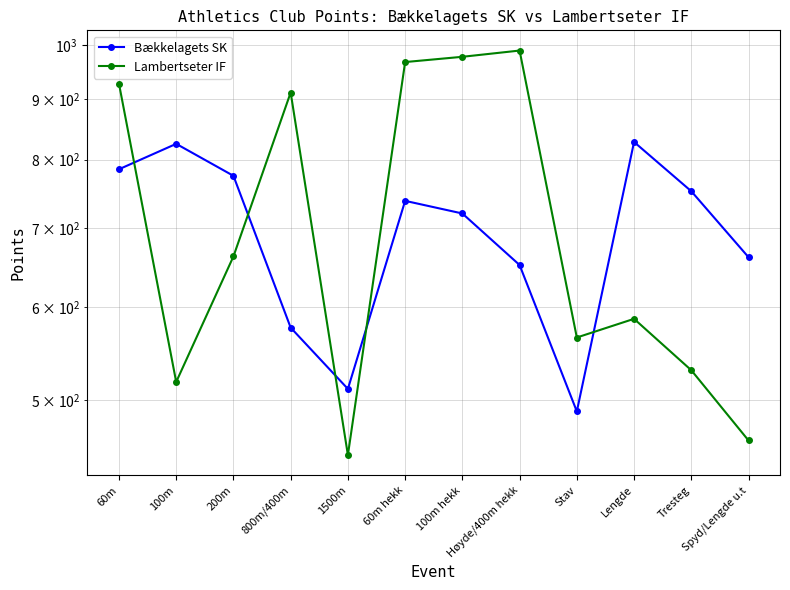

Rank the series by their maximum value, from lowest to highest.

Bækkelagets SK, Lambertseter IF